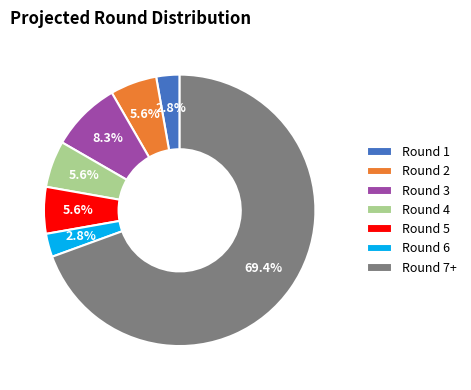

Which slice is the largest?

Round 7+